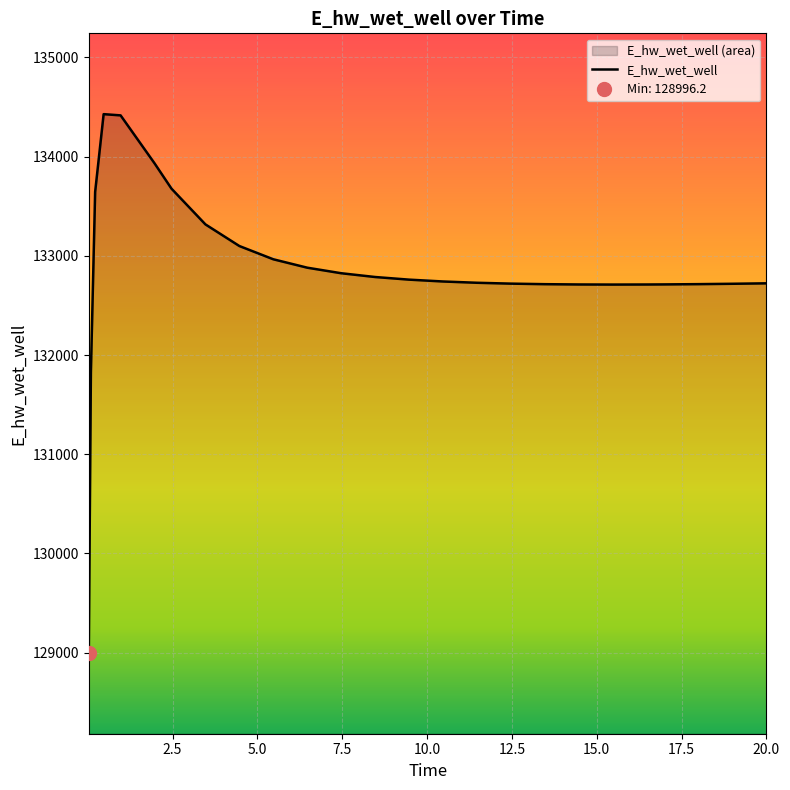

What position from the left is 0.21875?

3